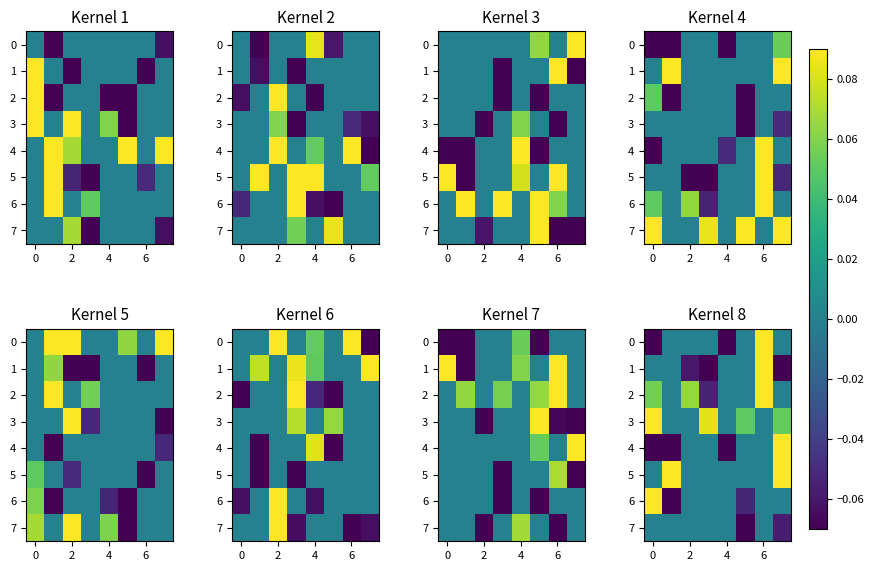

What is the sum of all 5 values?

0.2